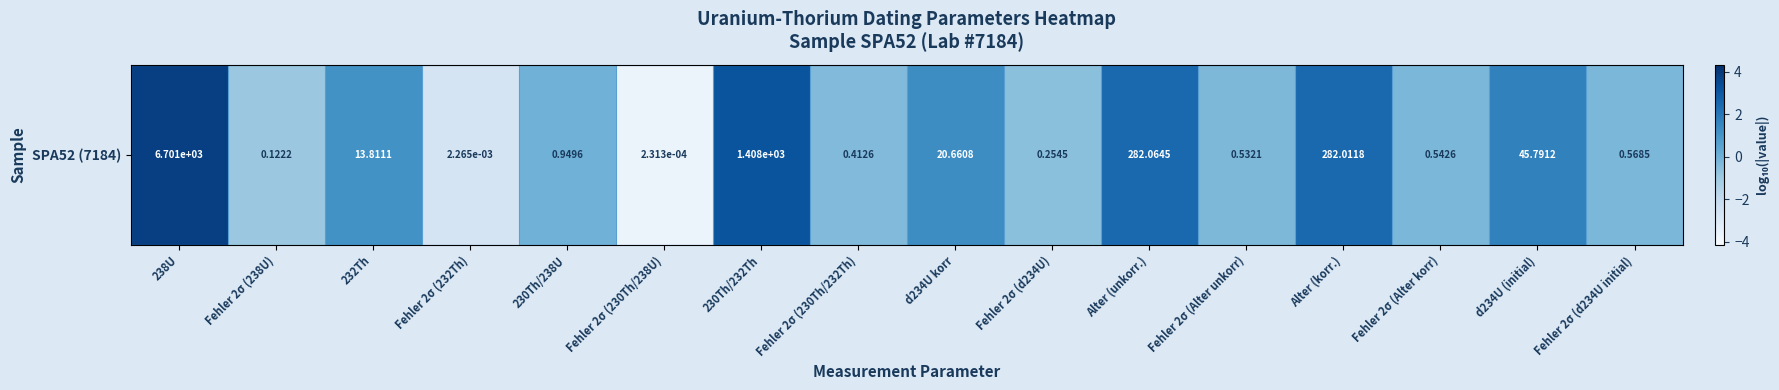

List the labels in order of value, smallest first.

Fehler 2σ (230Th/238U), Fehler 2σ (232Th), Fehler 2σ (238U), Fehler 2σ (d234U), Fehler 2σ (230Th/232Th), Fehler 2σ (Alter unkorr), Fehler 2σ (Alter korr), Fehler 2σ (d234U initial), 230Th/238U, 232Th, d234U korr, d234U (initial), Alter (korr.), Alter (unkorr.), 230Th/232Th, 238U